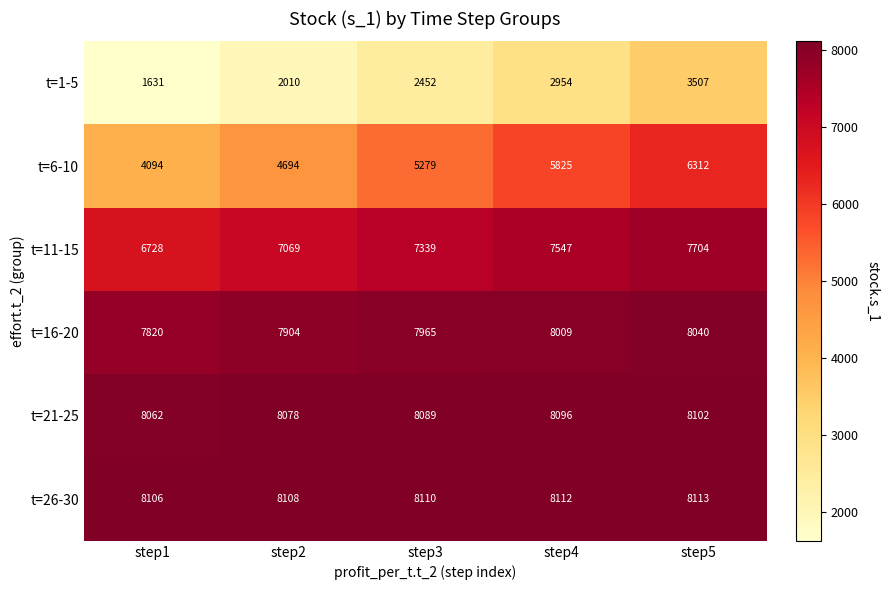

Which series changed the most between step2 and step5?

t=6-10